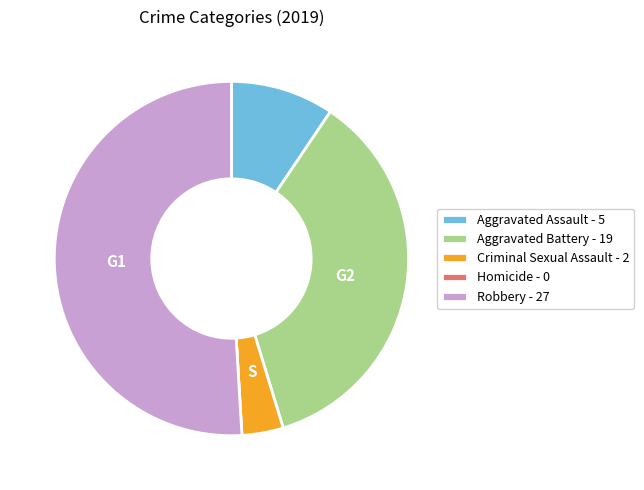

Does Robbery account for over 50% of the chart?

Yes